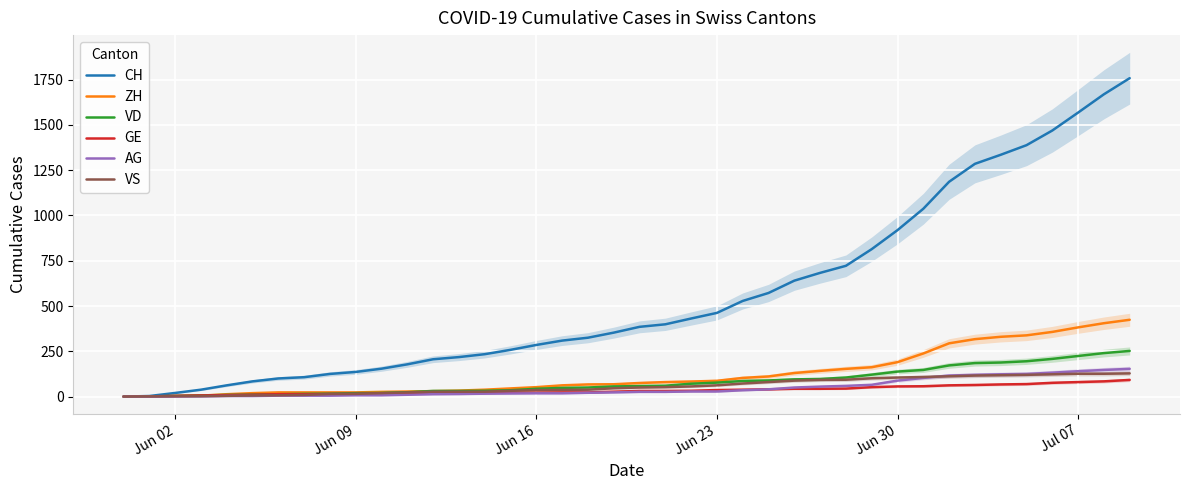

What is the highest value of the CH series?

1758